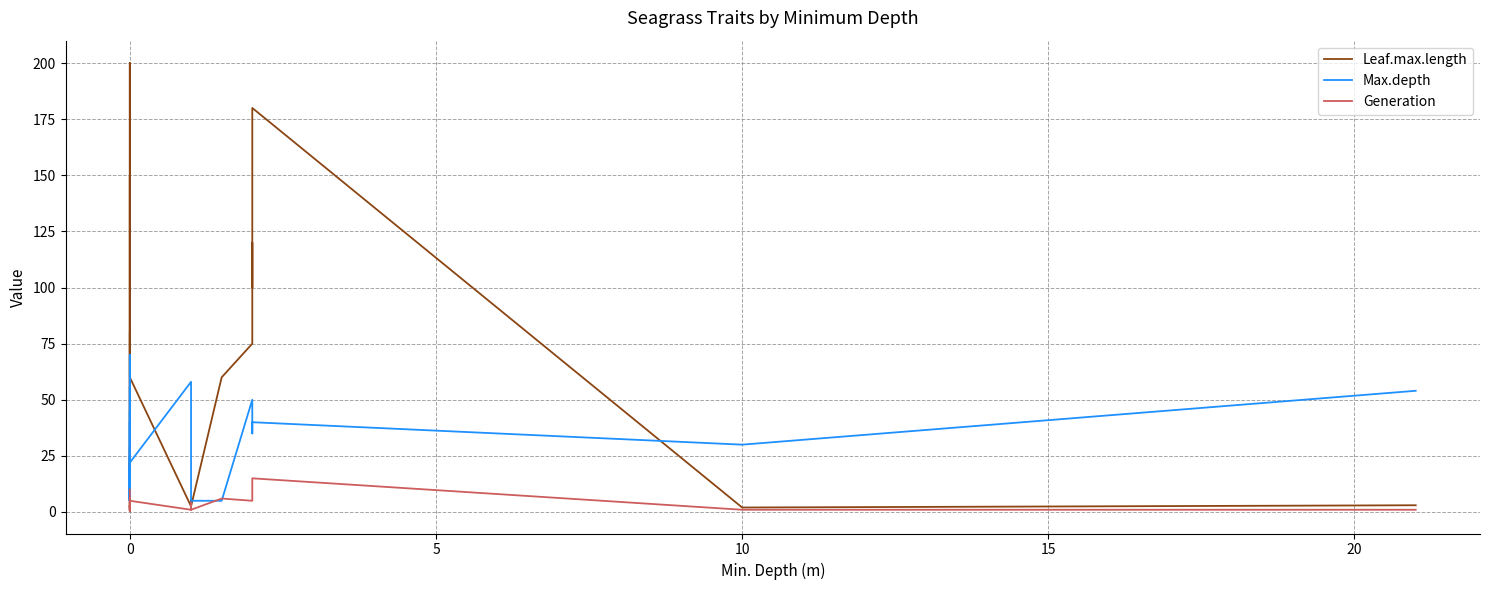

True or false: Max.depth and Generation intersect in this chart.

True